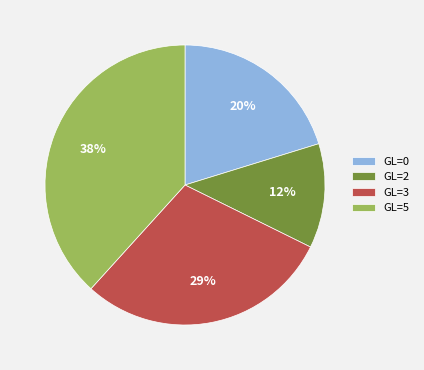

Does any single category account for the majority?

No